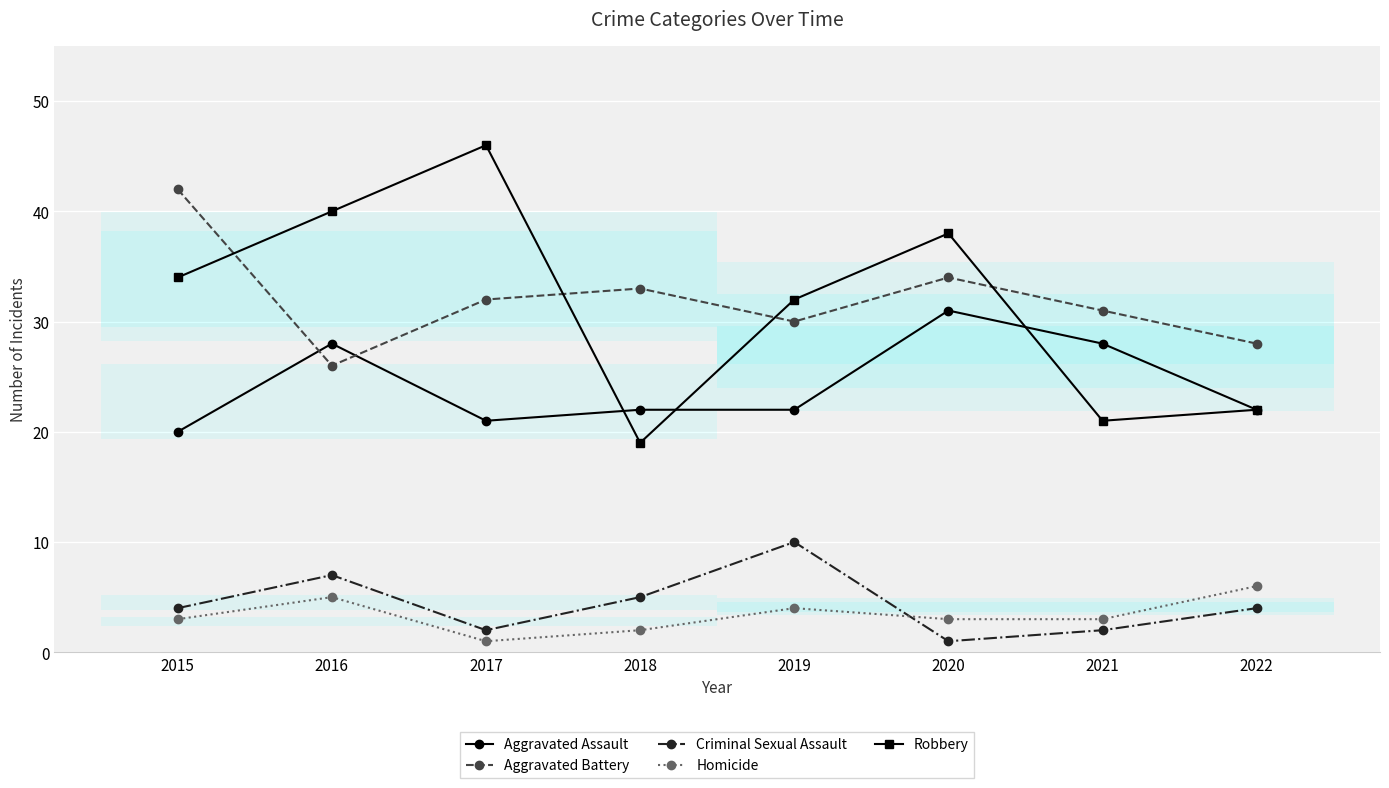

How many interior local valleys does the Aggravated Assault series have?

1